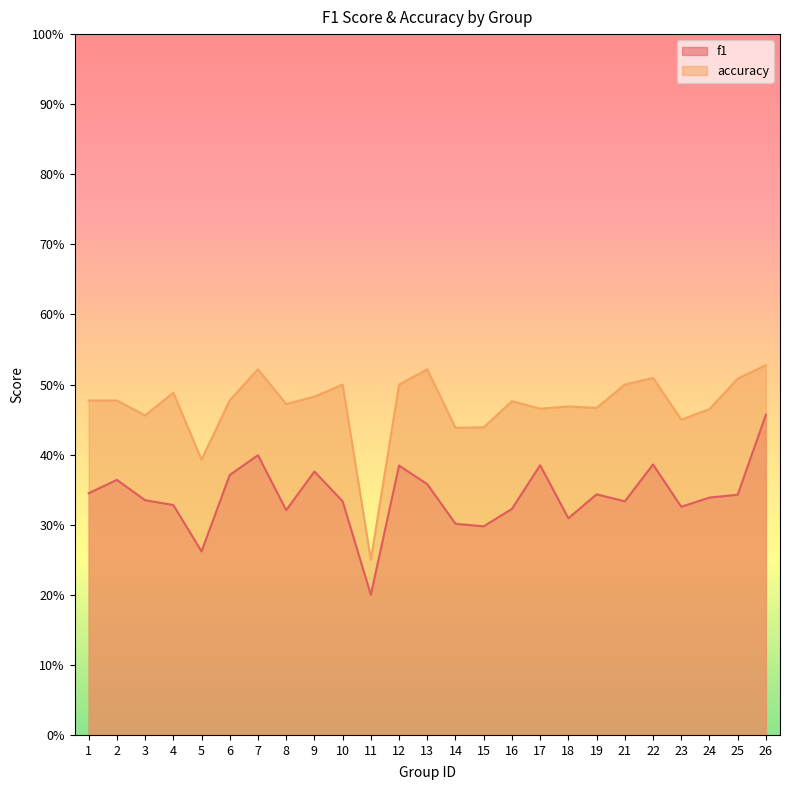

Reading left to right, transcribe all the data shown in this chart.

f1: 1=0.3	2=0.4	3=0.3	4=0.3	5=0.3	6=0.4	7=0.4	8=0.3	9=0.4	10=0.3	11=0.2	12=0.4	13=0.4	14=0.3	15=0.3	16=0.3	17=0.4	18=0.3	19=0.3	21=0.3	22=0.4	23=0.3	24=0.3	25=0.3	26=0.5
accuracy: 1=0.5	2=0.5	3=0.5	4=0.5	5=0.4	6=0.5	7=0.5	8=0.5	9=0.5	10=0.5	11=0.2	12=0.5	13=0.5	14=0.4	15=0.4	16=0.5	17=0.5	18=0.5	19=0.5	21=0.5	22=0.5	23=0.5	24=0.5	25=0.5	26=0.5